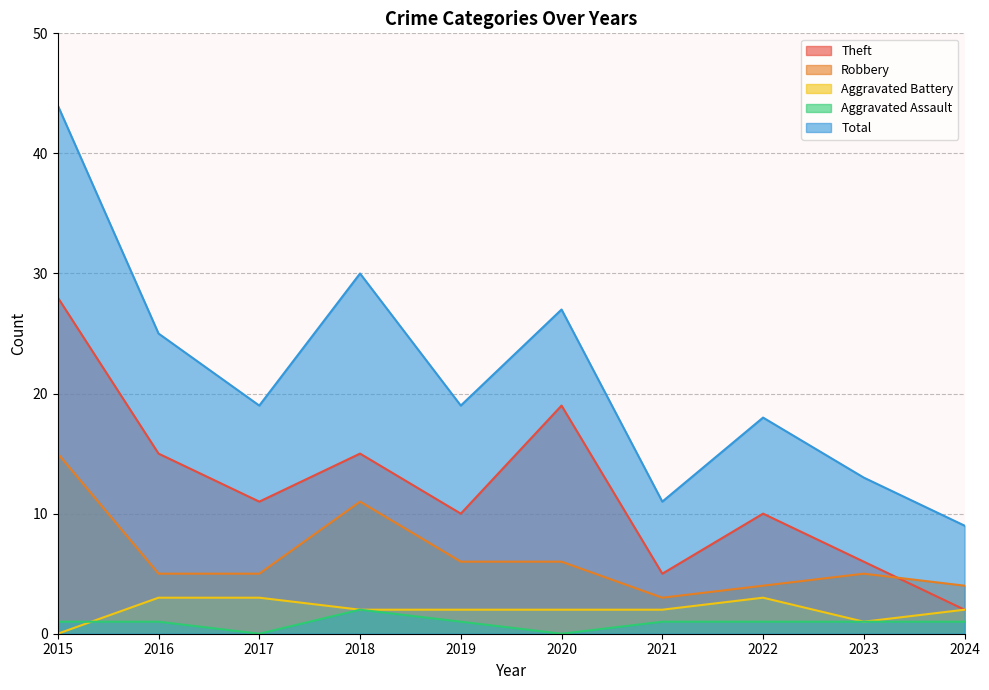

List the labels in order of Aggravated Battery value, smallest first.

2015, 2023, 2018, 2019, 2020, 2021, 2024, 2016, 2017, 2022